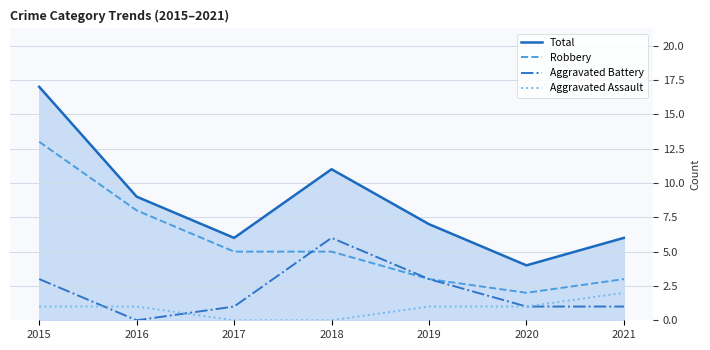

At which category is the sum across all series the highest?

2015